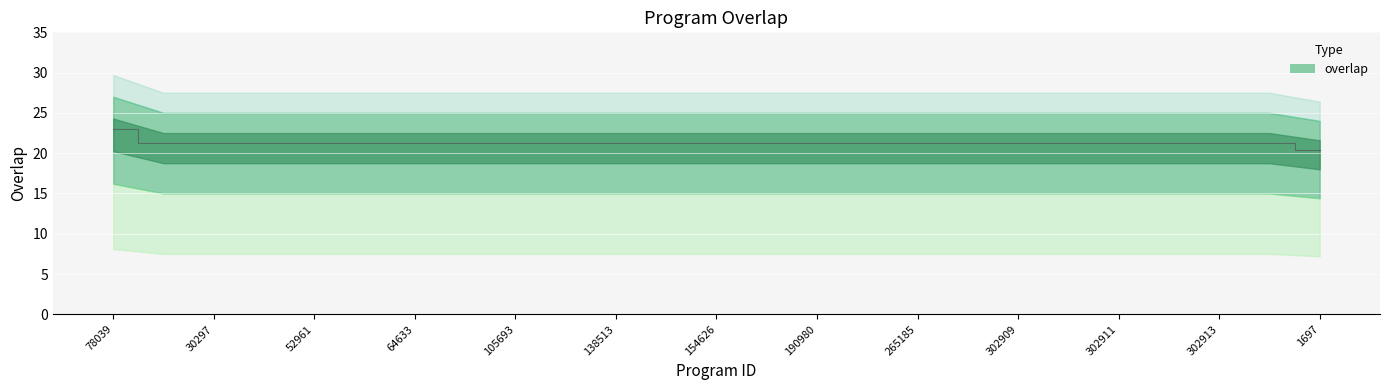

Reading left to right, what are all the values shown in this chart?

22.9	21.2	21.2	21.2	21.2	21.2	21.2	21.2	21.2	21.2	21.2	21.2	21.2	21.2	21.2	21.2	21.2	21.2	21.2	21.2	21.2	21.2	21.2	21.2	20.4